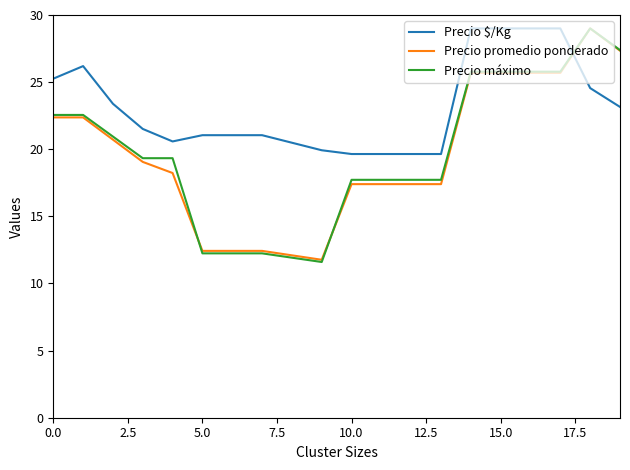

What is the highest value of the Precio promedio ponderado series?

29.0